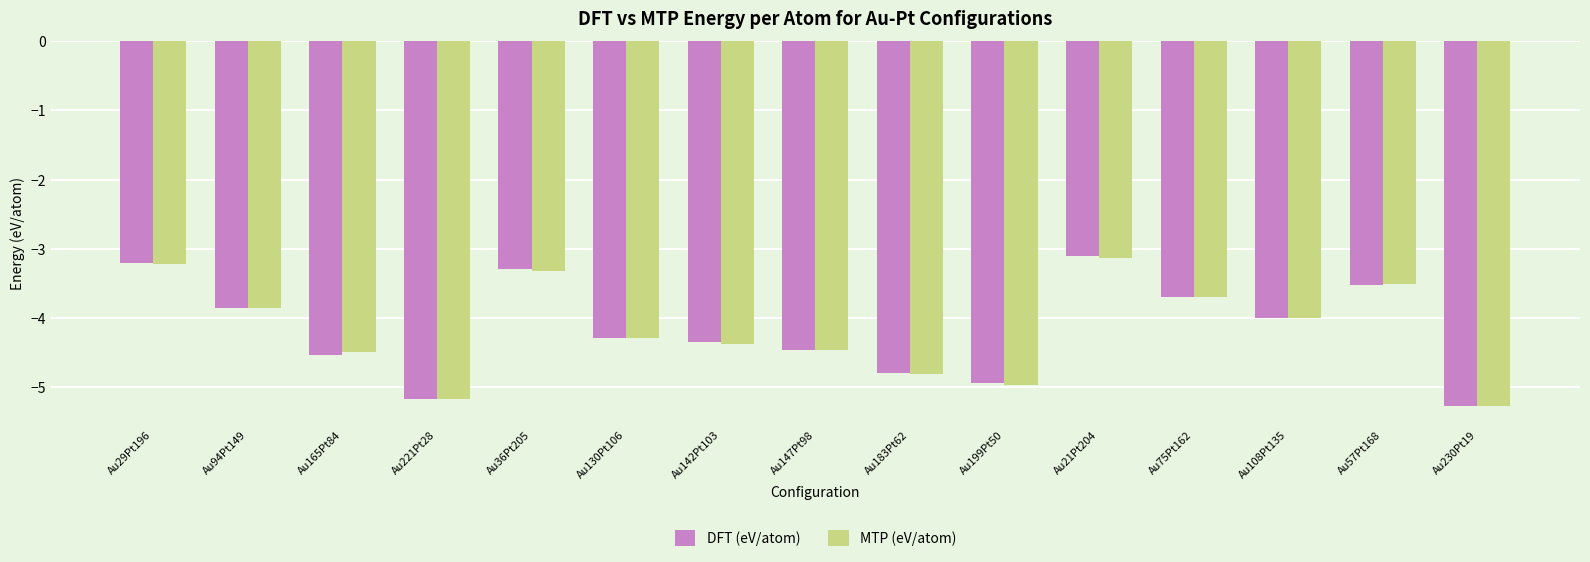

What is the total value across all series at Au21Pt204?

-6.3